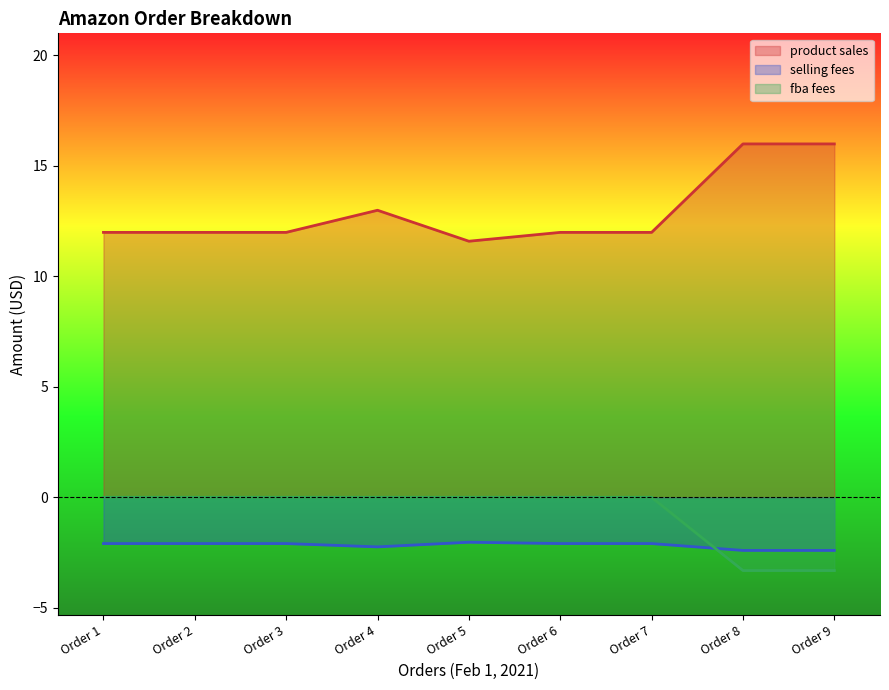

Reading right to left, extract all data points from this chart.

product sales: Order 9=16.0	Order 8=16.0	Order 7=12.0	Order 6=12.0	Order 5=11.6	Order 4=13.0	Order 3=12.0	Order 2=12.0	Order 1=12.0
selling fees: Order 9=-2.4	Order 8=-2.4	Order 7=-2.1	Order 6=-2.1	Order 5=-2.0	Order 4=-2.2	Order 3=-2.1	Order 2=-2.1	Order 1=-2.1
fba fees: Order 9=-3.3	Order 8=-3.3	Order 7=0.0	Order 6=0.0	Order 5=0.0	Order 4=0.0	Order 3=0.0	Order 2=0.0	Order 1=0.0